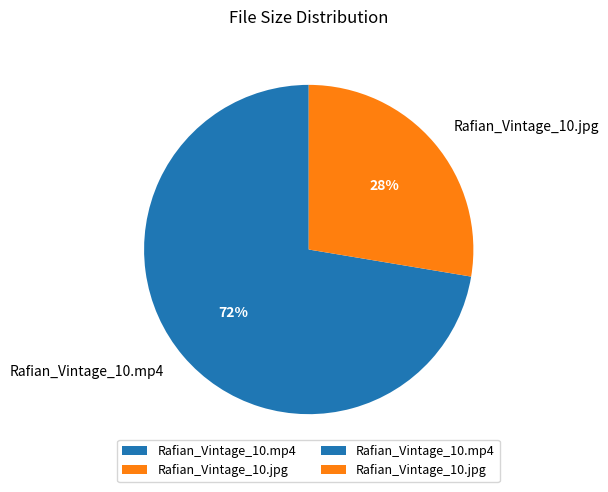

To the nearest percent, what percentage of the pie is Rafian_Vintage_10.mp4?

72%